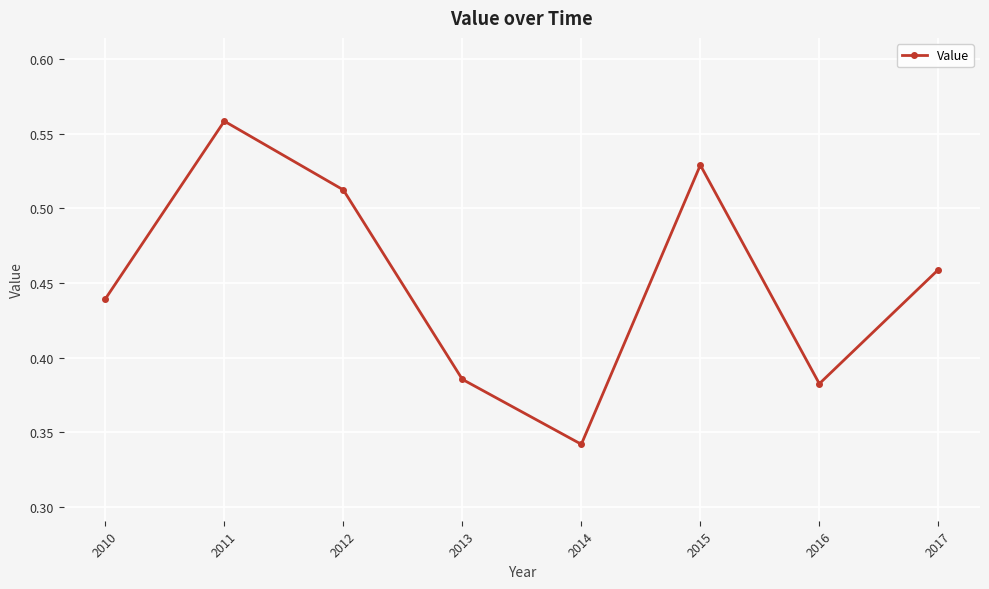

How many points are lower than both their immediate neighbors (excluding endpoints)?

2